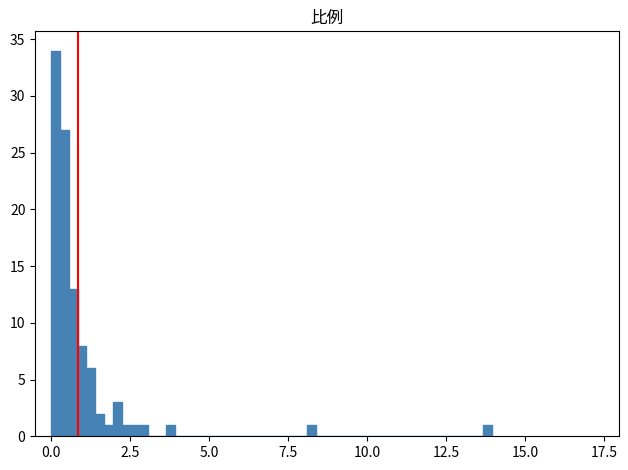

Around what value on the x-axis is the tallest bar? Give the approximate position of its centre, as read against the axis.

0.0